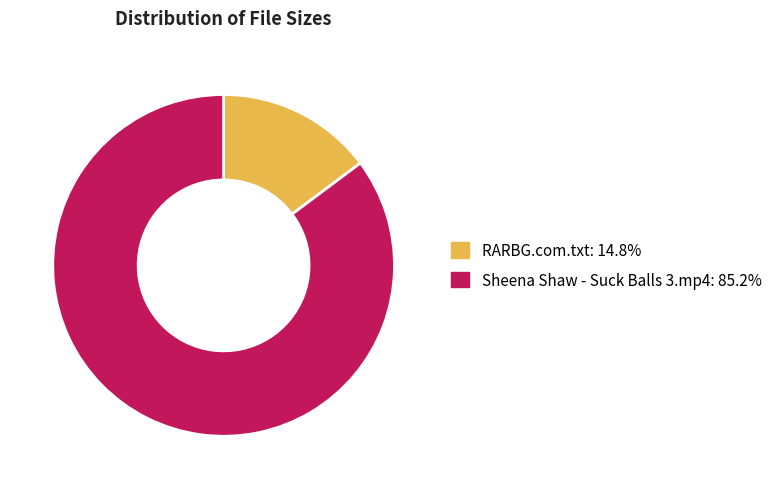

What is the smallest slice in the pie chart?

RARBG.com.txt